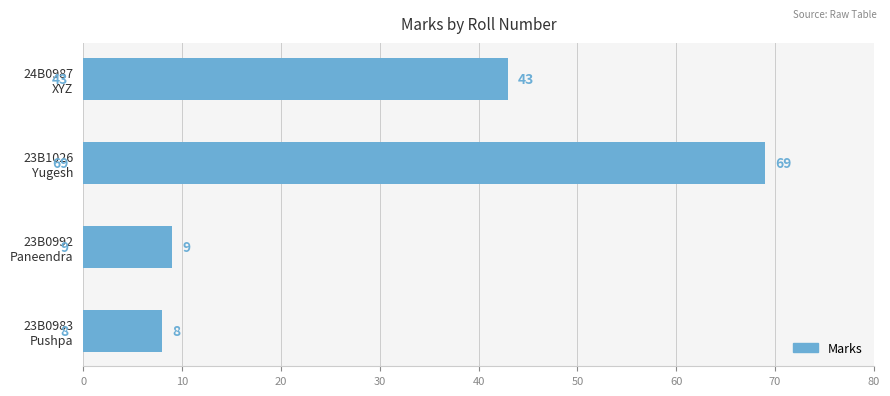

Reading bottom to top, extract all data points from this chart.

8	9	69	43